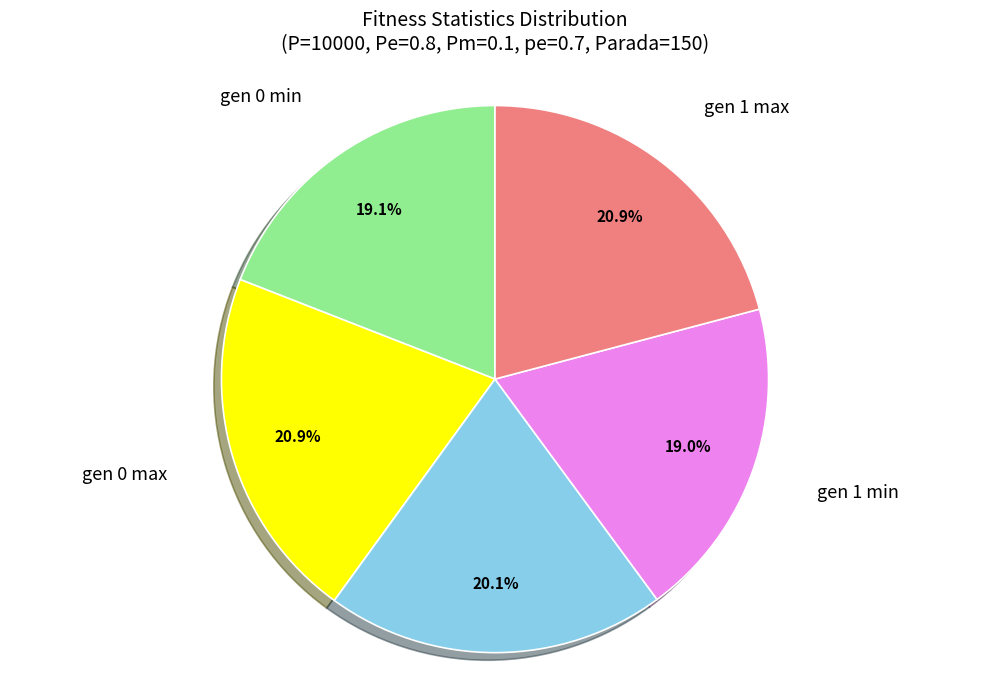

Is there any slice that represents more than half of the pie?

No